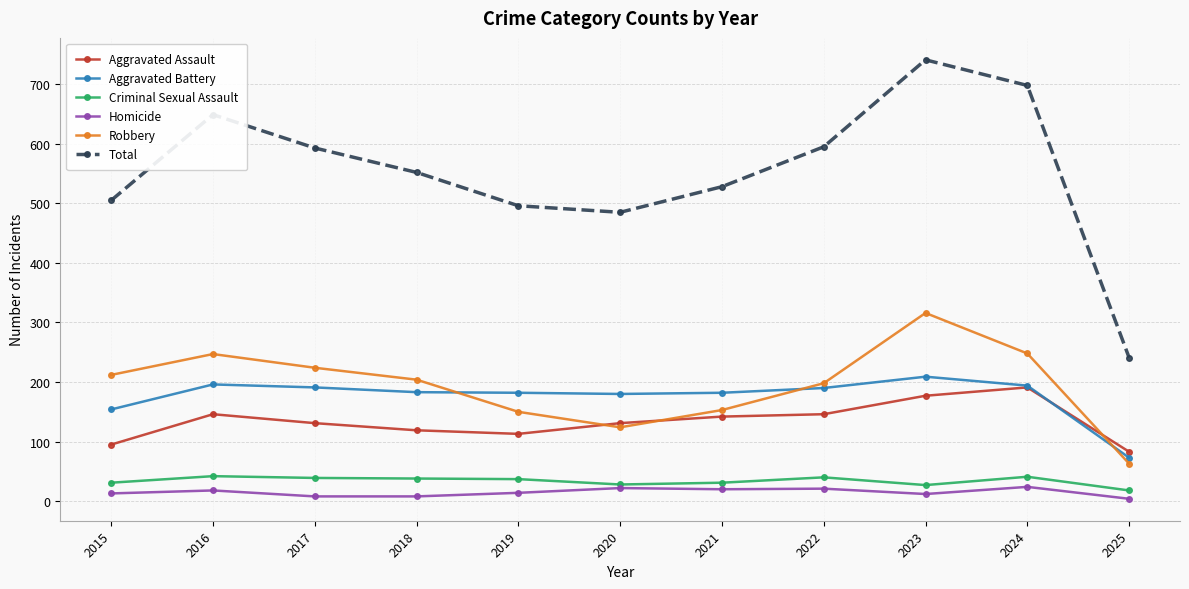

The value of Aggravated Assault at 2015 is 95. True or false?

True